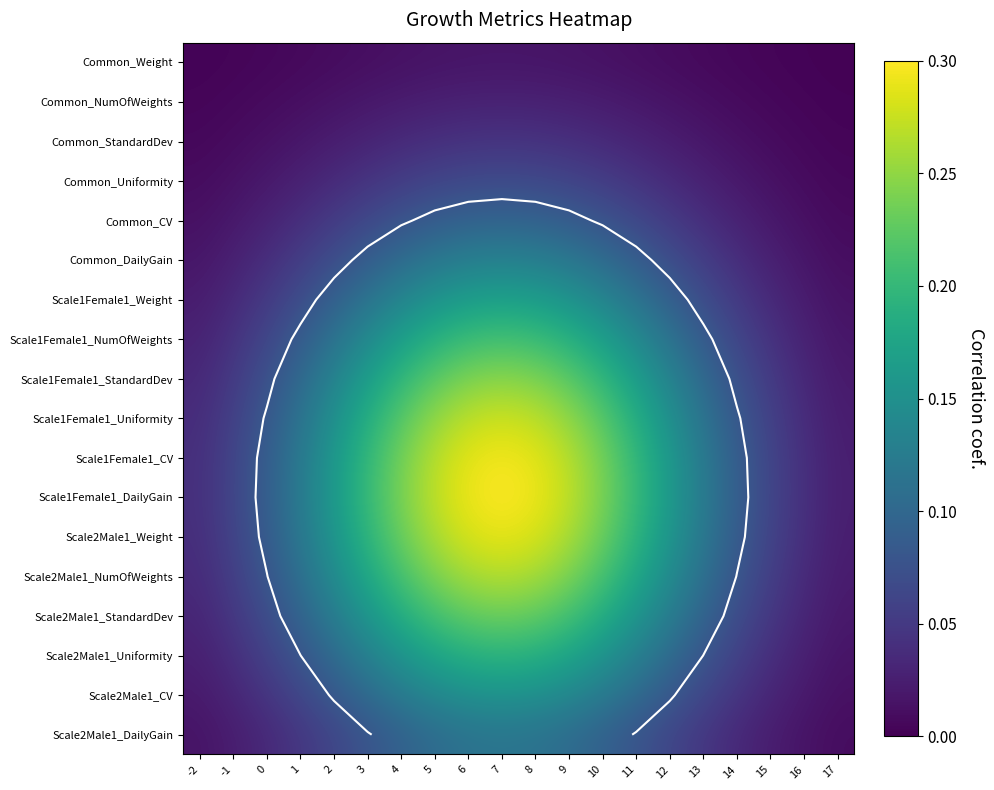

Between 4 and 6, which is larger?

6